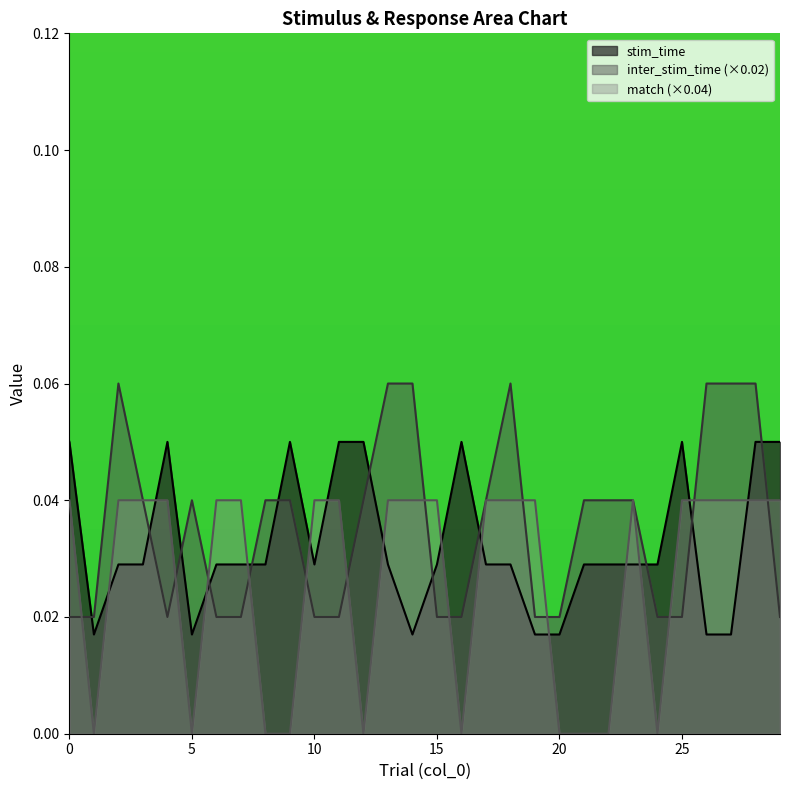

How many interior local valleys does the inter_stim_time series have?

1